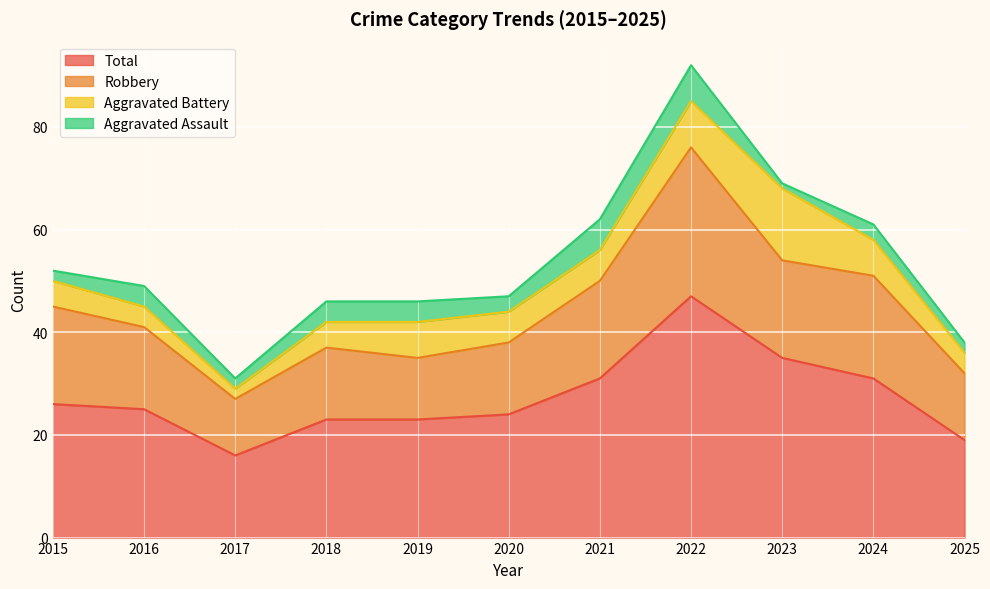

Is the value of Total at 2021 greater than the value of Robbery at 2021?

No